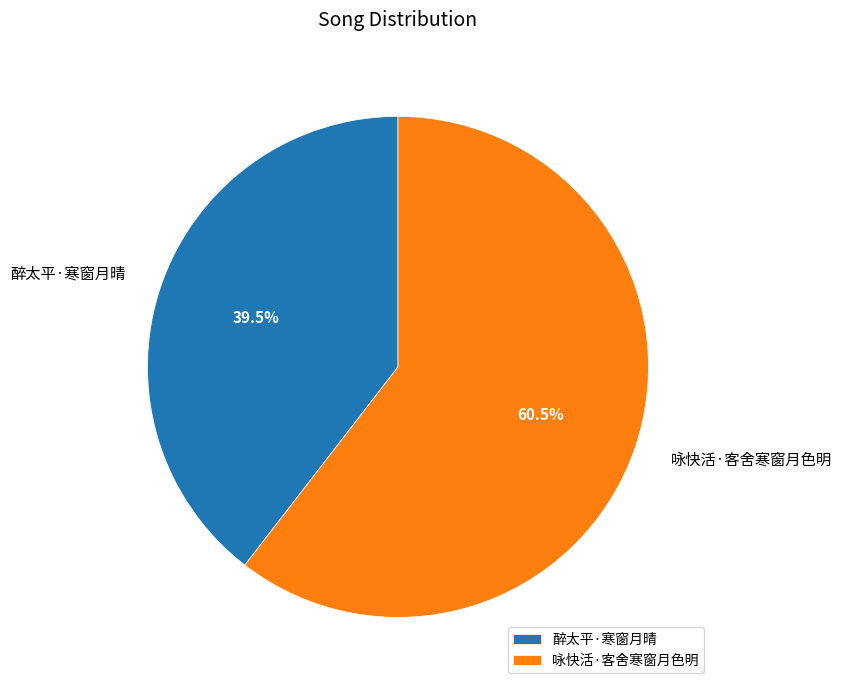

What is the ratio of the value at 醉太平·寒窗月晴 to the value at 咏快活·客舍寒窗月色明?

0.7